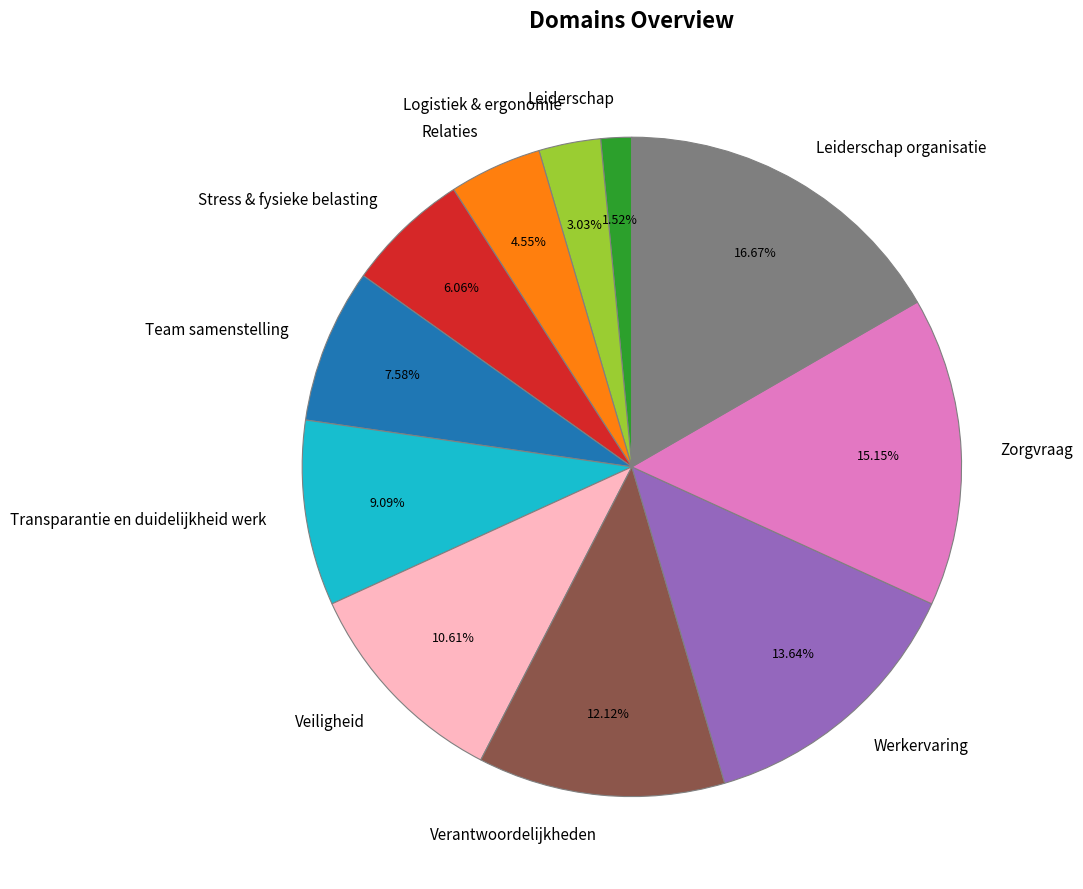

Rank the categories by value from highest to lowest.

Leiderschap organisatie, Zorgvraag, Werkervaring, Verantwoordelijkheden, Veiligheid, Transparantie en duidelijkheid werk, Team samenstelling, Stress & fysieke belasting, Relaties, Logistiek & ergonomie, Leiderschap